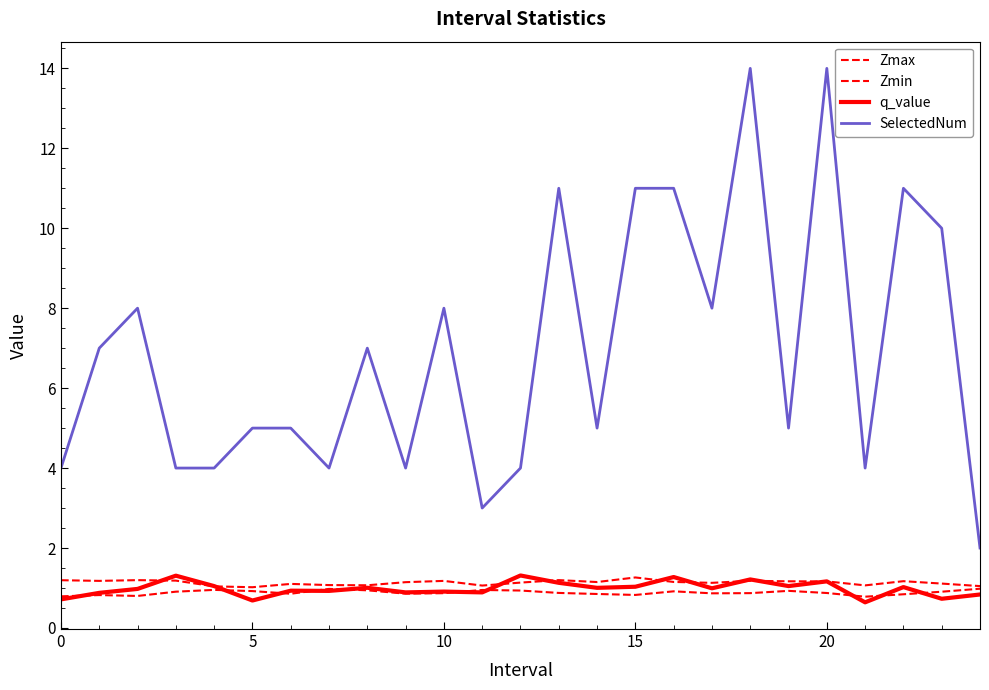

Is this an area chart (filled region under the line)?

No